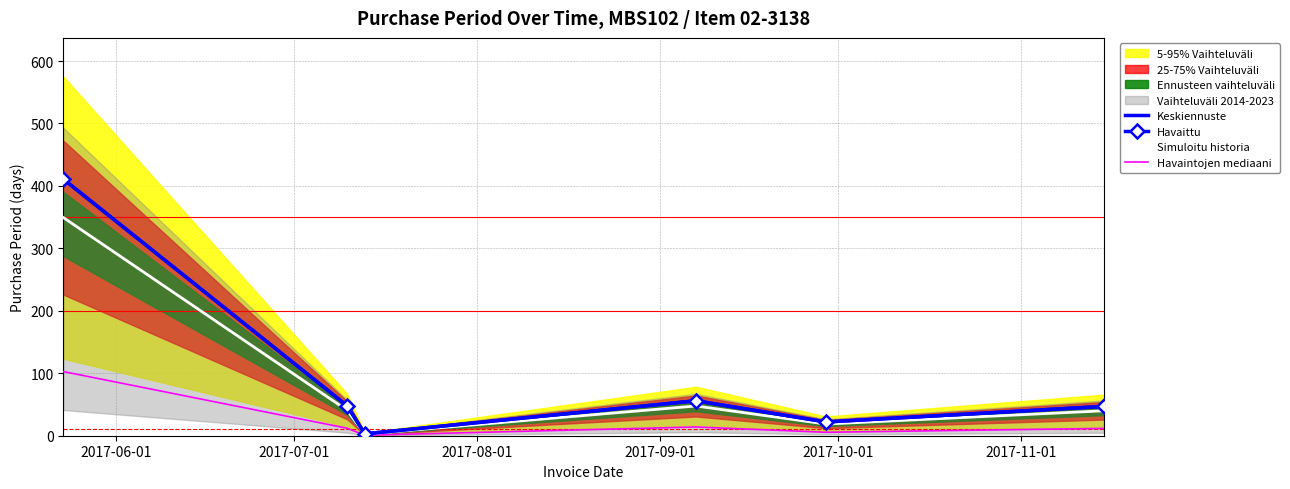

How many data points in Havaittu are above 48?

2